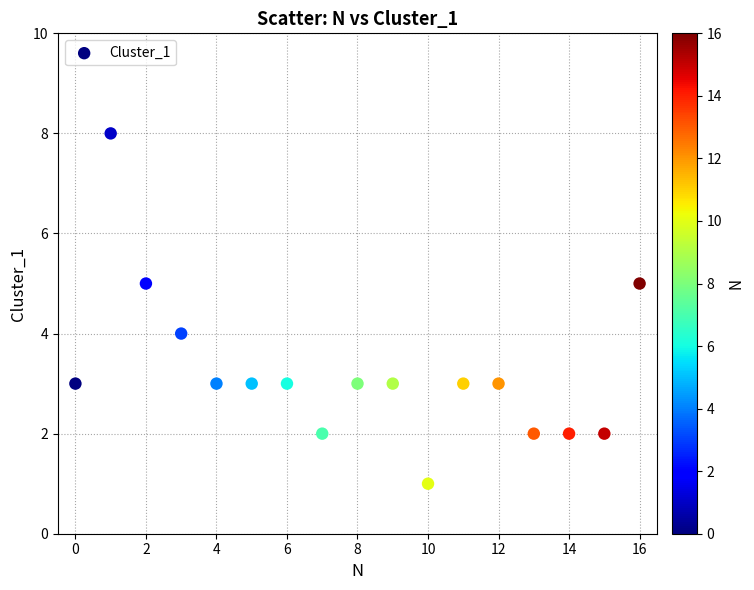

What is the range of Y values (max minus min)?

7